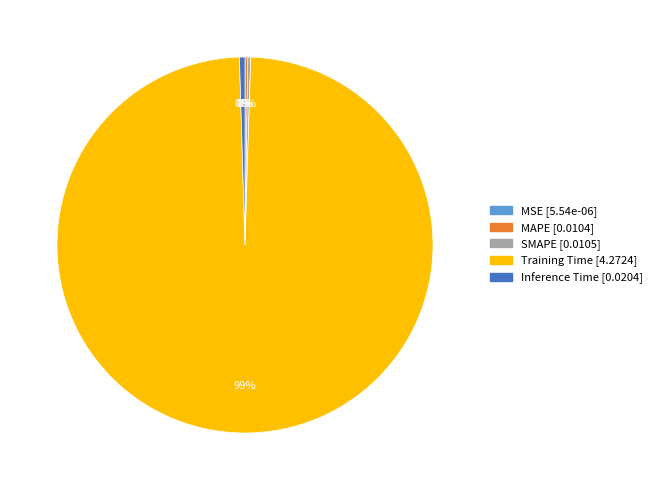

To the nearest percent, what is the average slice percentage?

20%